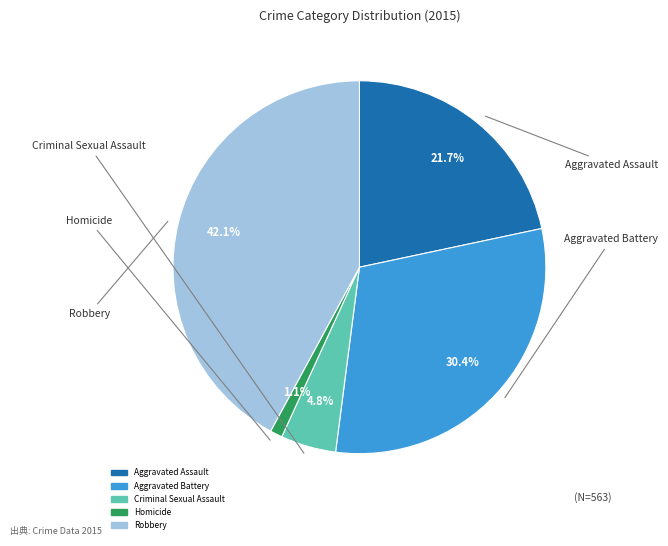

Combined, do Aggravated Battery and Robbery account for over 50%?

Yes